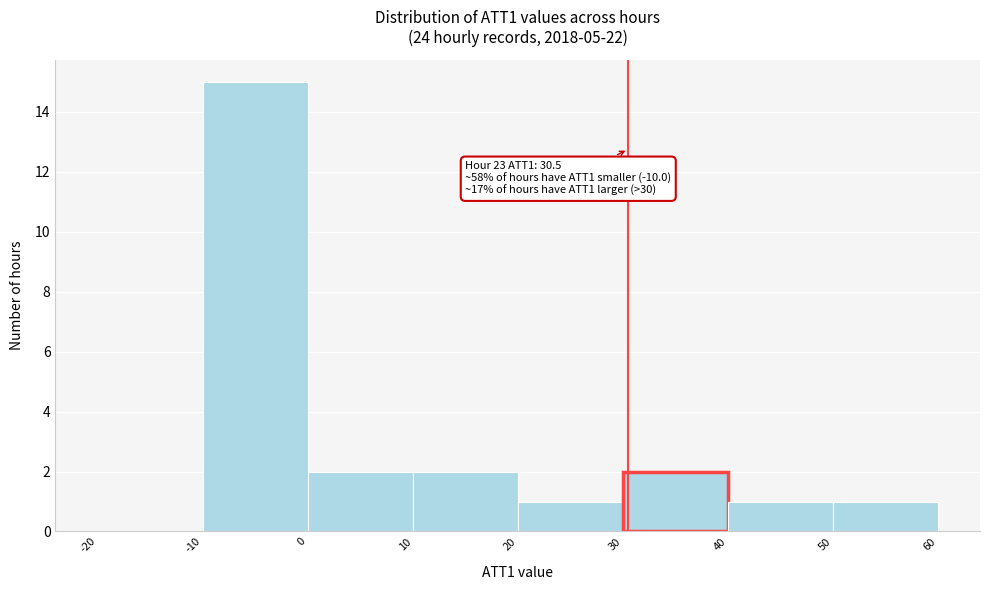

Over which range of the x-axis is the bar tallest?

-10 to 0